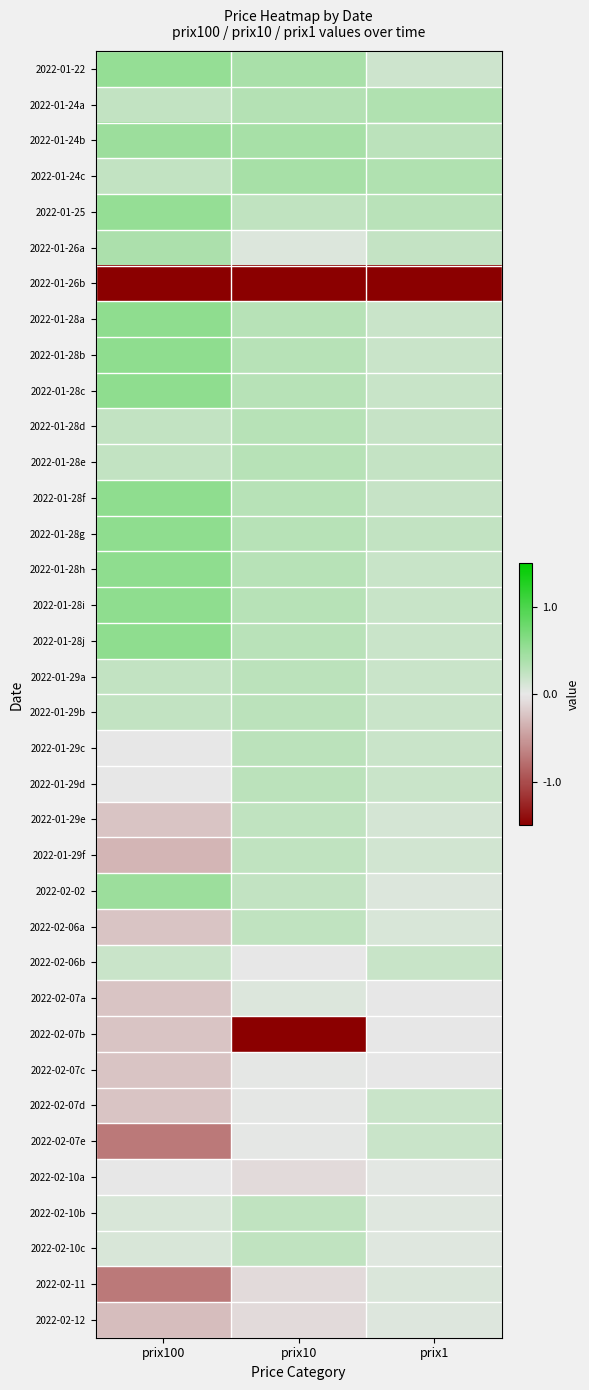

Reading right to left, extract all data points from this chart.

2022-01-22: prix1=0.2	prix10=0.4	prix100=0.5
2022-01-24a: prix1=0.4	prix10=0.3	prix100=0.2
2022-01-24b: prix1=0.3	prix10=0.4	prix100=0.5
2022-01-24c: prix1=0.4	prix10=0.4	prix100=0.2
2022-01-25: prix1=0.3	prix10=0.2	prix100=0.5
2022-01-26a: prix1=0.2	prix10=0.1	prix100=0.4
2022-01-26b: prix1=-5.9	prix10=-2.1	prix100=-5.5
2022-01-28a: prix1=0.2	prix10=0.3	prix100=0.6
2022-01-28b: prix1=0.2	prix10=0.3	prix100=0.6
2022-01-28c: prix1=0.2	prix10=0.3	prix100=0.6
2022-01-28d: prix1=0.2	prix10=0.3	prix100=0.2
2022-01-28e: prix1=0.2	prix10=0.3	prix100=0.2
2022-01-28f: prix1=0.2	prix10=0.3	prix100=0.6
2022-01-28g: prix1=0.2	prix10=0.3	prix100=0.6
2022-01-28h: prix1=0.2	prix10=0.3	prix100=0.6
2022-01-28i: prix1=0.2	prix10=0.3	prix100=0.6
2022-01-28j: prix1=0.2	prix10=0.3	prix100=0.6
2022-01-29a: prix1=0.2	prix10=0.3	prix100=0.2
2022-01-29b: prix1=0.2	prix10=0.3	prix100=0.2
2022-01-29c: prix1=0.2	prix10=0.3	prix100=0.0
2022-01-29d: prix1=0.2	prix10=0.3	prix100=0.0
2022-01-29e: prix1=0.1	prix10=0.2	prix100=-0.2
2022-01-29f: prix1=0.1	prix10=0.2	prix100=-0.3
2022-02-02: prix1=0.1	prix10=0.2	prix100=0.5
2022-02-06a: prix1=0.1	prix10=0.2	prix100=-0.2
2022-02-06b: prix1=0.2	prix10=0.0	prix100=0.2
2022-02-07a: prix1=0.0	prix10=0.1	prix100=-0.2
2022-02-07b: prix1=0.0	prix10=-5.4	prix100=-0.2
2022-02-07c: prix1=0.0	prix10=0.0	prix100=-0.2
2022-02-07d: prix1=0.2	prix10=0.0	prix100=-0.2
2022-02-07e: prix1=0.2	prix10=0.0	prix100=-0.7
2022-02-10a: prix1=0.0	prix10=-0.1	prix100=0.0
2022-02-10b: prix1=0.1	prix10=0.2	prix100=0.1
2022-02-10c: prix1=0.1	prix10=0.2	prix100=0.1
2022-02-11: prix1=0.1	prix10=-0.1	prix100=-0.7
2022-02-12: prix1=0.1	prix10=-0.1	prix100=-0.3